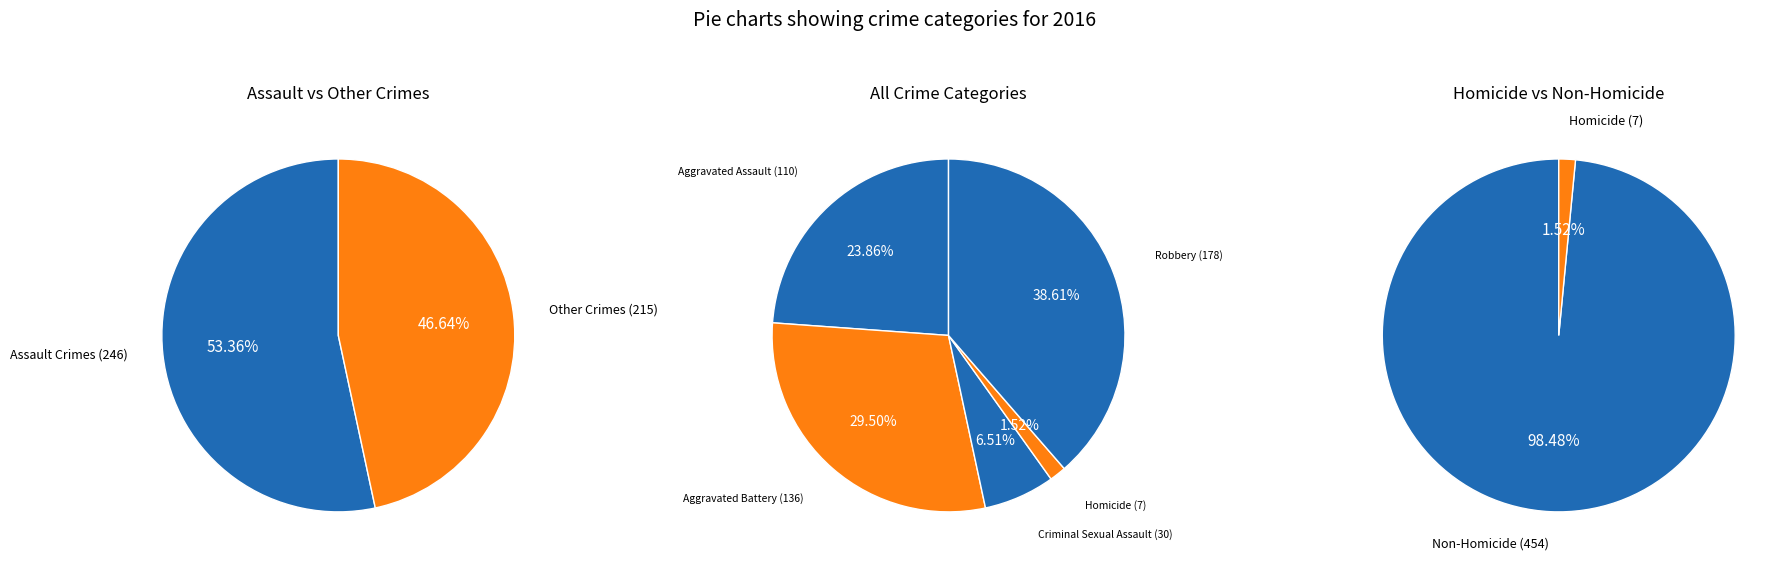

What percentage is the Robbery slice, to the nearest percent?

39%